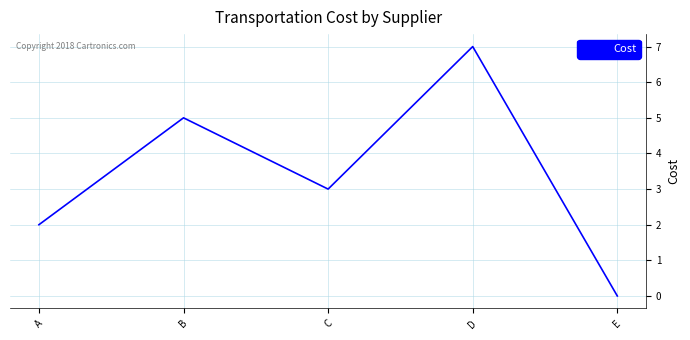

How many interior local peaks (higher than both neighbors) does the data have?

2